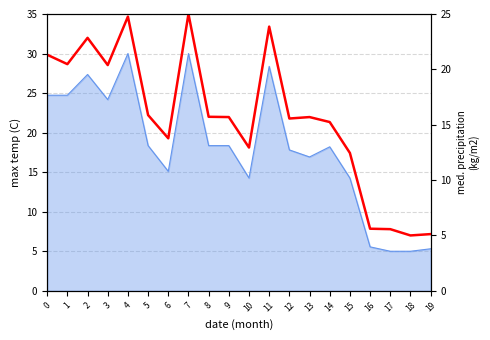

At which category does the chart reach its peak across all series?

7